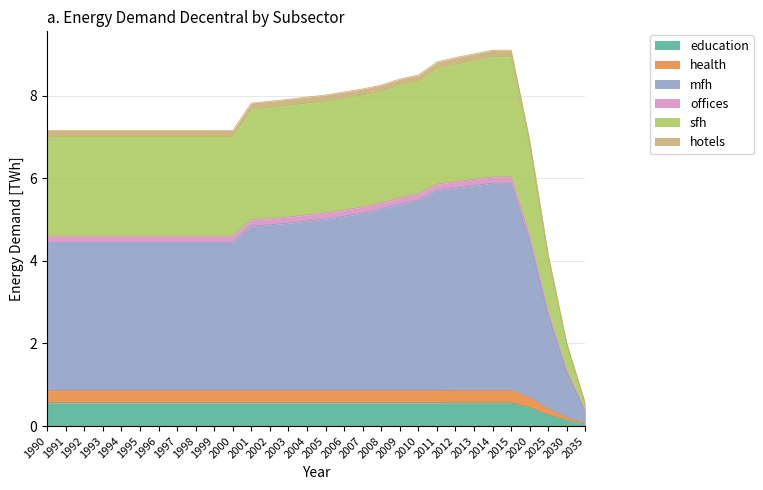

True or false: mfh has a value of 5.7 at 2011.

True